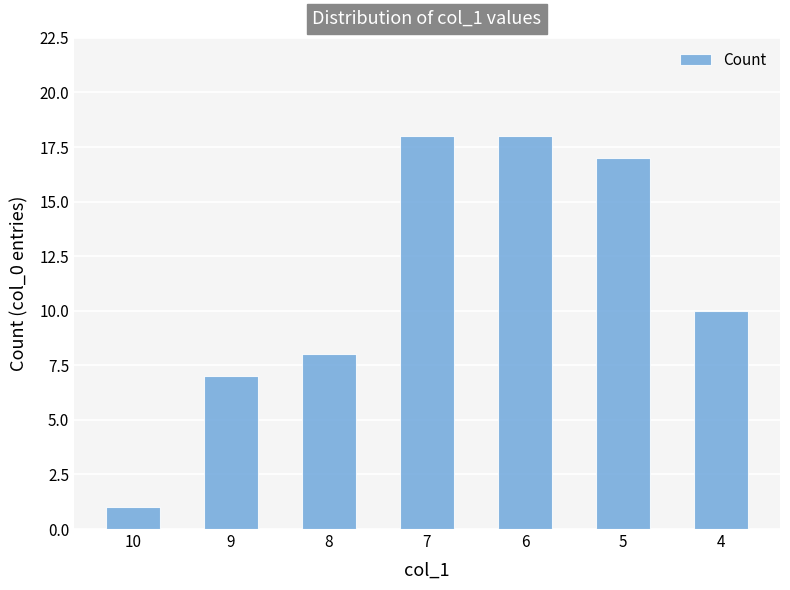

Which has a higher value, 4 or 5?

5